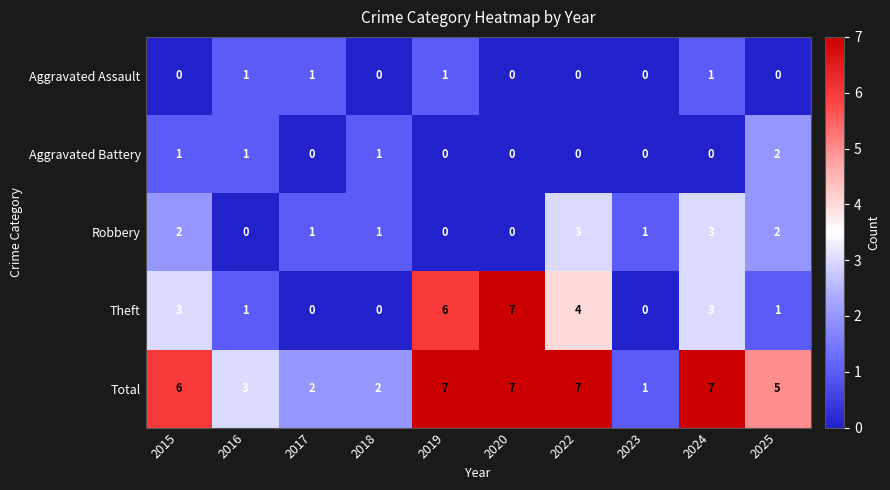

What is the difference between the second highest and minimum values in the Total series?

6